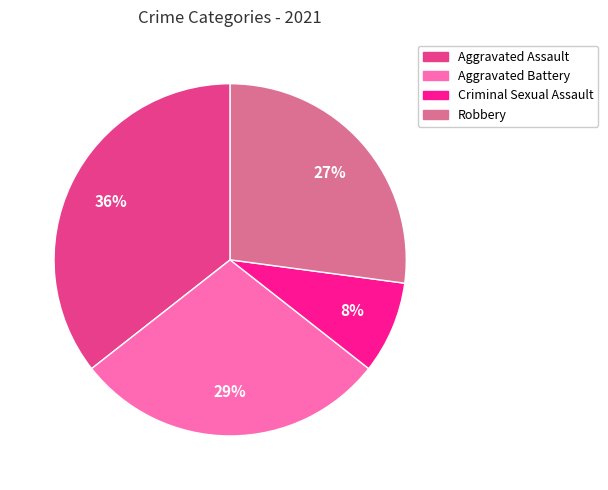

How many segments does this pie chart have?

4